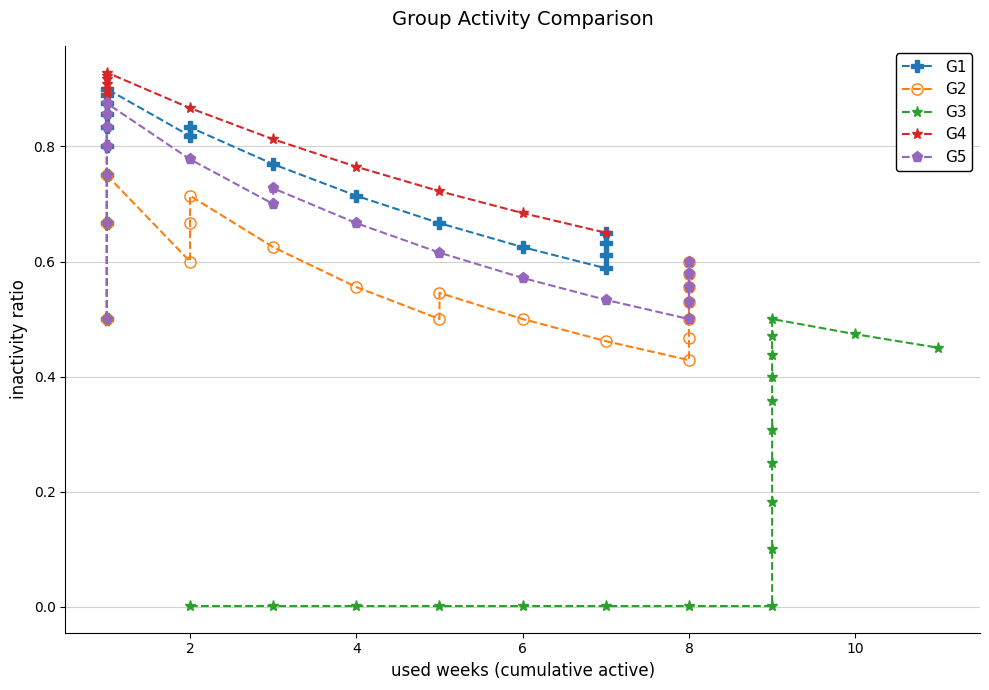

What is the sum of all G2 values?

10.7